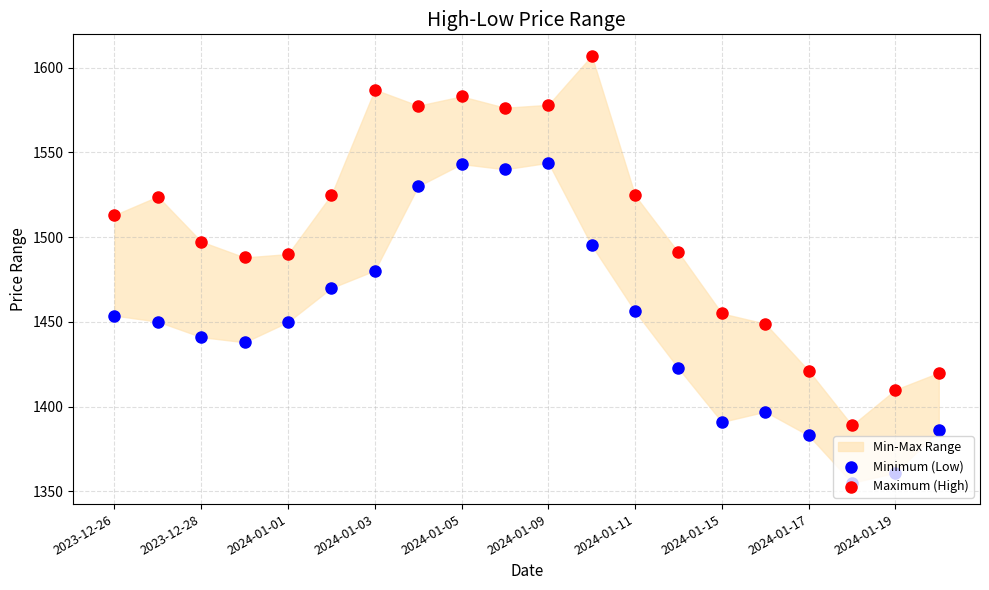

Which series reaches the minimum Y coordinate?

Minimum (Low)